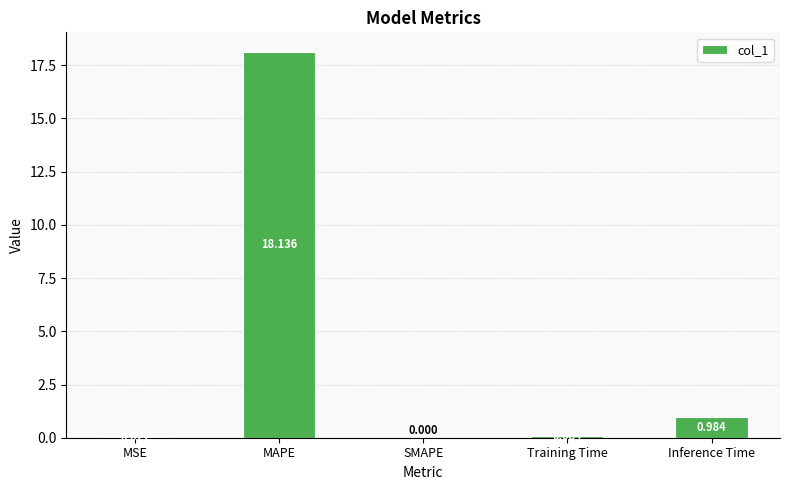

Is it true that the value at MAPE is 6.4?

False